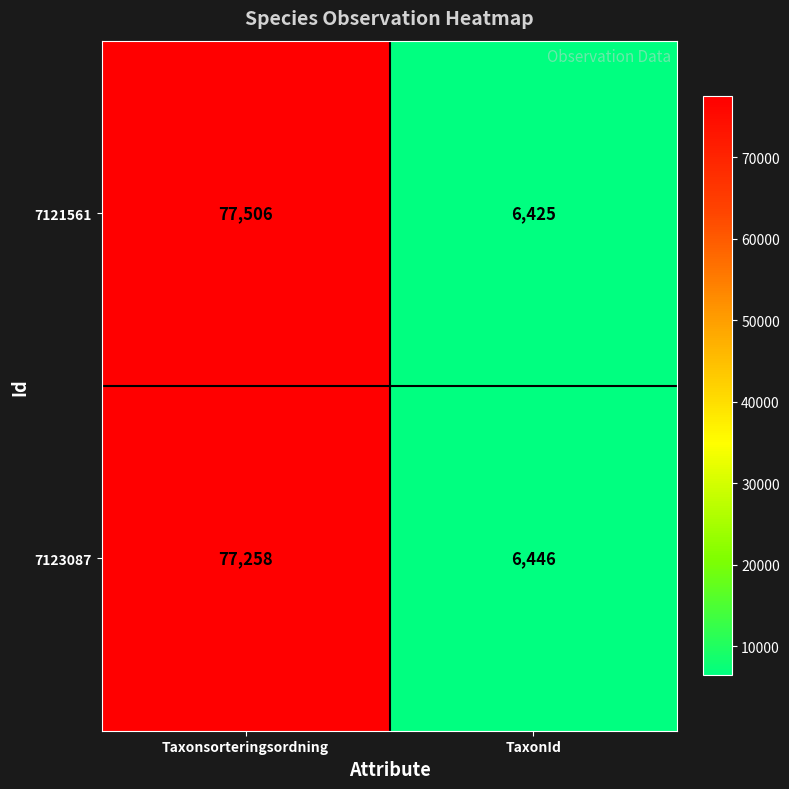

Reading left to right, list all the values displayed in this chart.

7121561: 77506	6425
7123087: 77258	6446